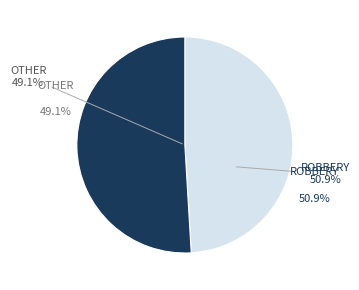

Which category has the biggest portion of the pie?

Robbery